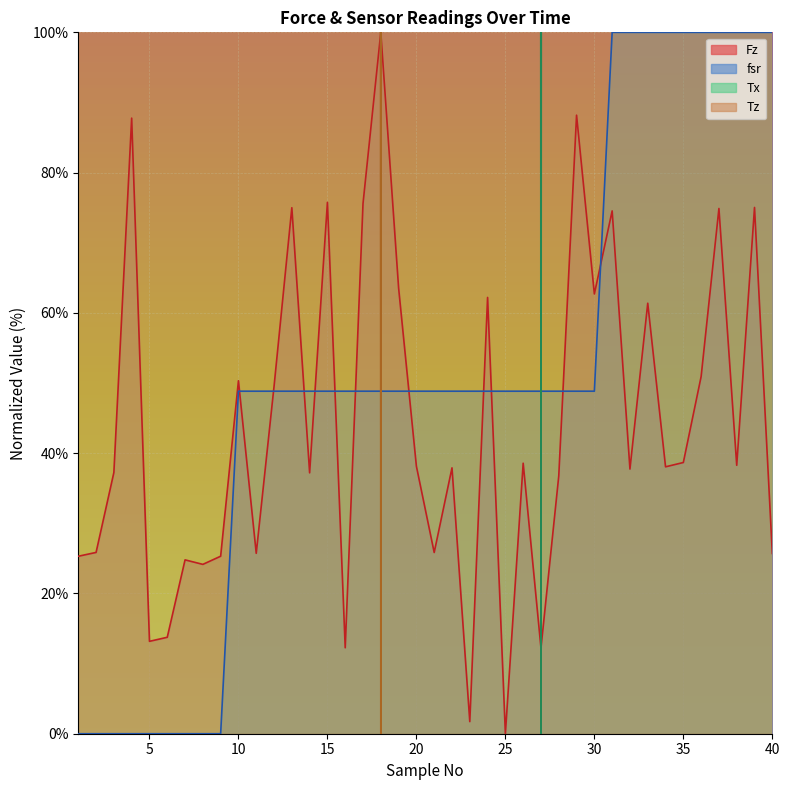

Reading right to left, what are all the values shown in this chart?

Fz: 40=25.7	39=75.0	38=38.3	37=74.9	36=50.9	35=38.7	34=38.1	33=61.4	32=37.7	31=74.5	30=62.7	29=88.2	28=36.8	27=12.2	26=38.6	25=0.0	24=62.2	23=1.7	22=37.9	21=25.8	20=38.1	19=63.6	18=100.0	17=75.6	16=12.3	15=75.8	14=37.2	13=75.0	12=49.5	11=25.7	10=50.3	9=25.3	8=24.1	7=24.8	6=13.8	5=13.2	4=87.8	3=37.2	2=25.8	1=25.3
fsr: 40=100.0	39=100.0	38=100.0	37=100.0	36=100.0	35=100.0	34=100.0	33=100.0	32=100.0	31=100.0	30=48.8	29=48.8	28=48.8	27=48.8	26=48.8	25=48.8	24=48.8	23=48.8	22=48.8	21=48.8	20=48.8	19=48.8	18=48.8	17=48.8	16=48.8	15=48.8	14=48.8	13=48.8	12=48.8	11=48.8	10=48.8	9=0.0	8=0.0	7=0.0	6=0.0	5=0.0	4=0.0	3=0.0	2=0.0	1=0.0
Tx: 40=3644.9	39=5327.1	38=7538.9	37=6853.6	36=9096.6	35=8130.8	34=5389.4	33=4112.1	32=5233.6	31=4797.5	30=6729.0	29=6915.9	28=5514.0	27=0.0	26=7757.0	25=4486.0	24=7071.7	23=9595.0	22=6884.7	21=4922.1	20=4486.0	19=7912.8	18=6791.3	17=6729.0	16=5451.7	15=7943.9	14=3800.6	13=6729.0	12=7414.3	11=9563.9	10=10000.0	9=6261.7	8=2990.7	7=3894.1	6=4766.4	5=8411.2	4=6822.4	3=6012.5	2=8130.8	1=6261.7
Tz: 40=8932.8	39=6917.0	38=3557.3	37=6007.9	36=5889.3	35=6719.4	34=6758.9	33=2845.8	32=3478.3	31=3834.0	30=3557.3	29=8893.3	28=2924.9	27=9011.9	26=5691.7	25=3557.3	24=1502.0	23=9051.4	22=5849.8	21=5533.6	20=4466.4	19=7865.6	18=0.0	17=6719.4	16=2727.3	15=4505.9	14=4822.1	13=7114.6	12=2806.3	11=2569.2	10=3834.0	9=6047.4	8=4980.2	7=3636.4	6=10000.0	5=4782.6	4=5691.7	3=2529.6	2=5810.3	1=2569.2